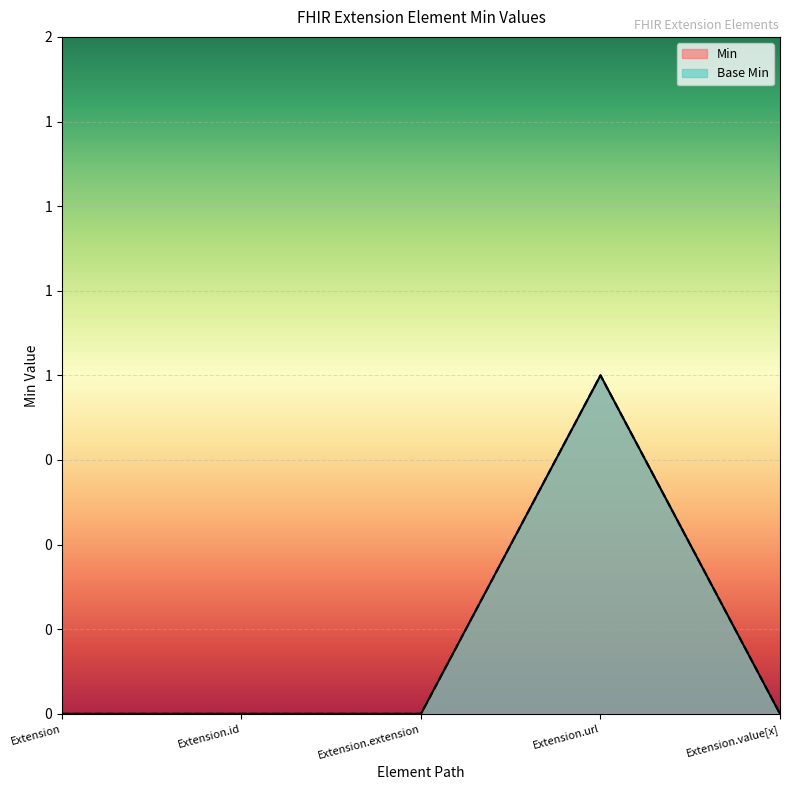

What are all the series names shown in the legend?

Min, Base Min